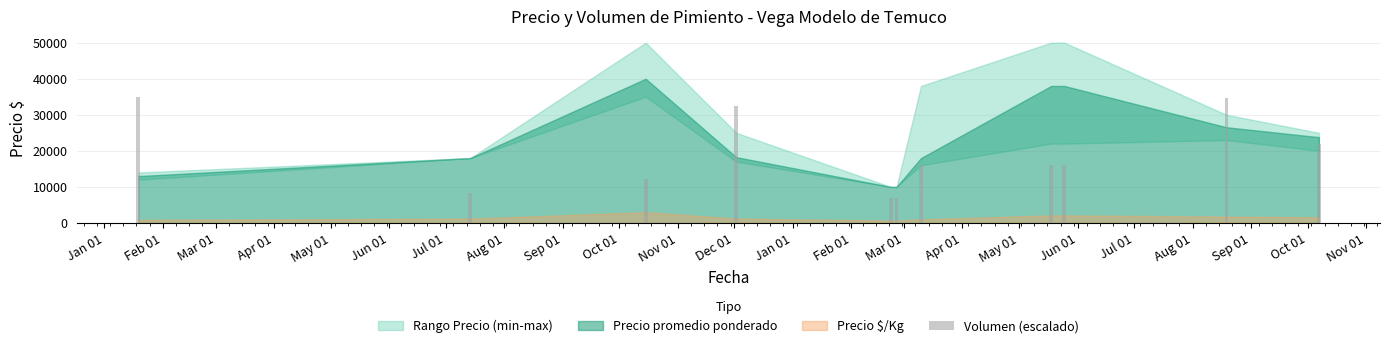

How many bars are there in total?

11